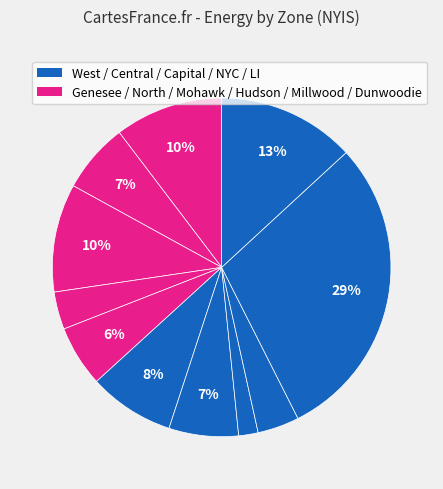

Count the number of slices in the pie.

11